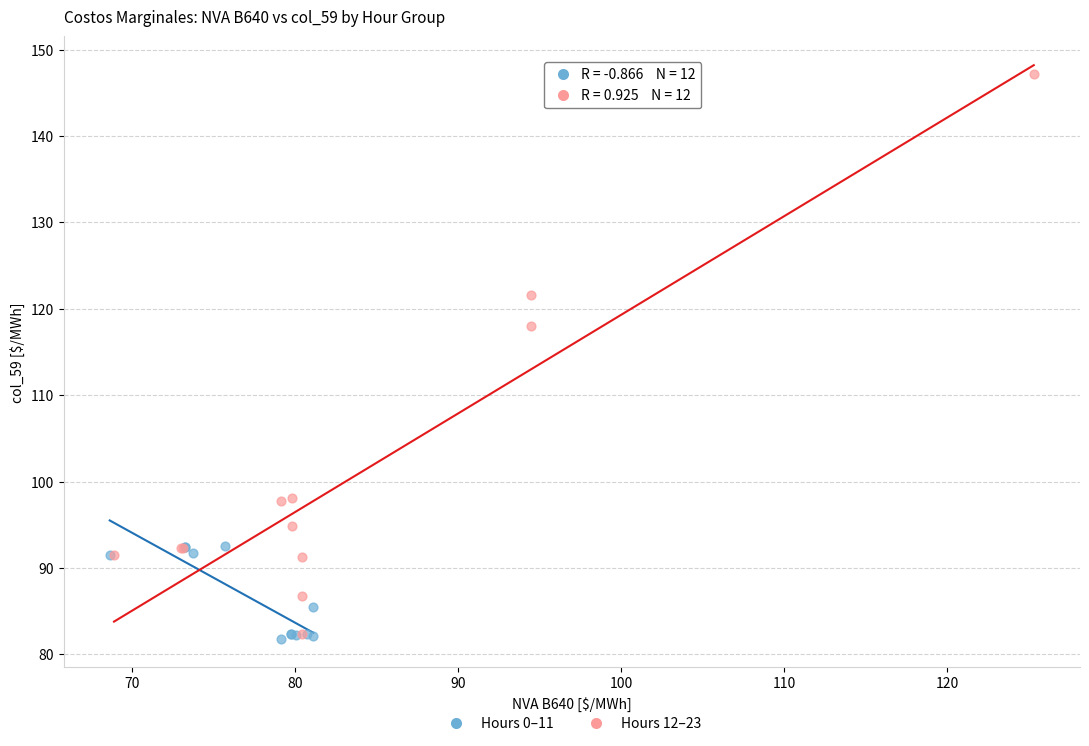

Which series has the widest spread of Y values?

Hours 12–23